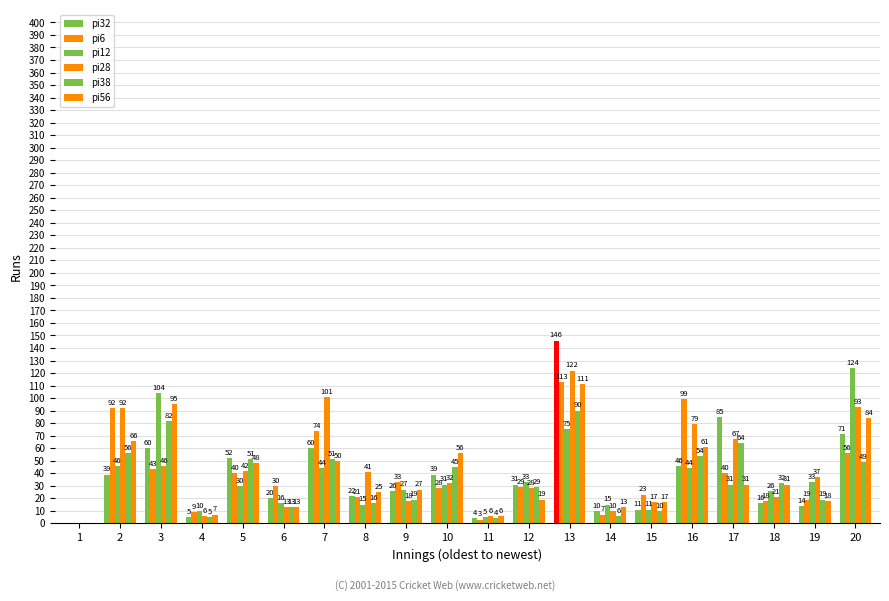

How many categories are shown in the chart?

20